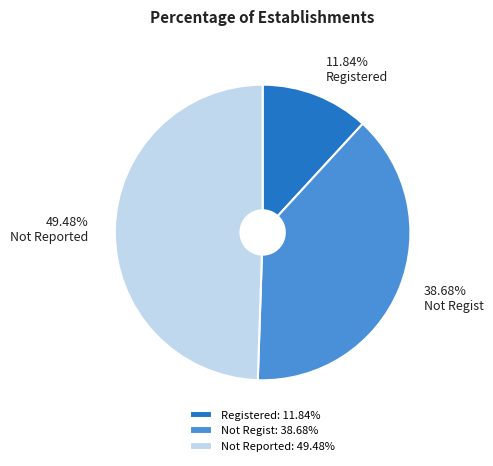

Count the number of slices in the pie.

3